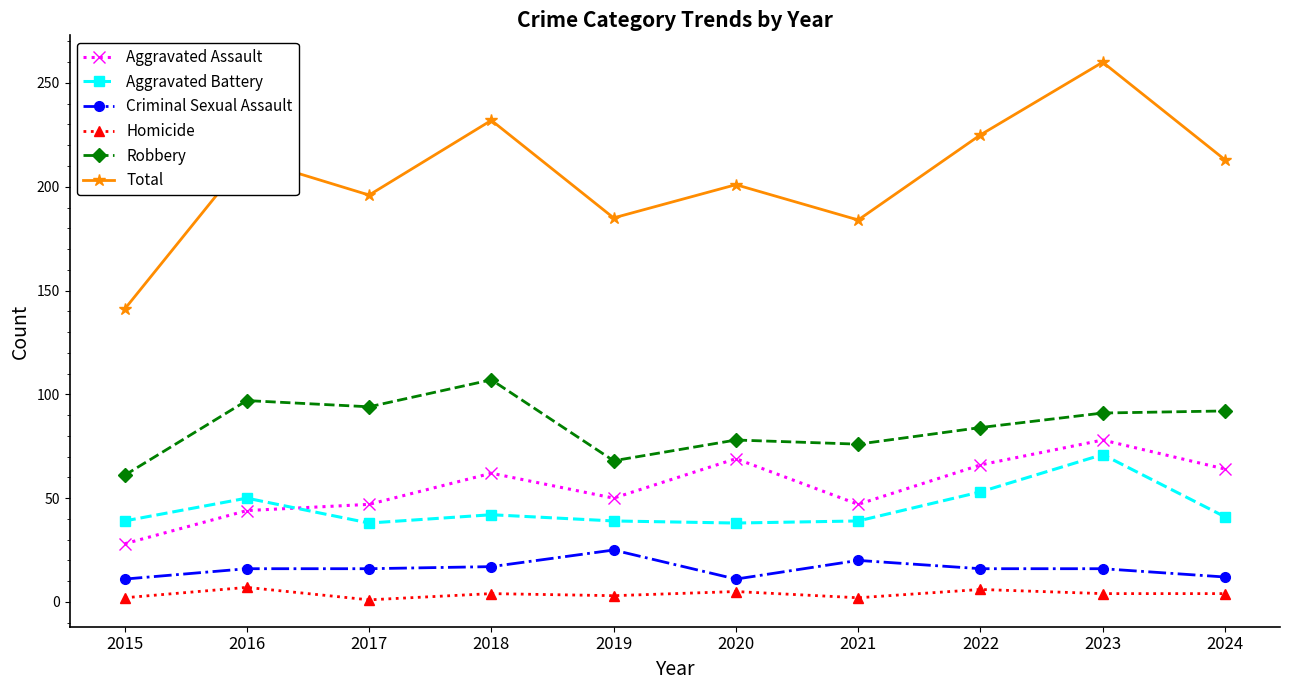

Rank the series by their maximum value, from highest to lowest.

Total, Robbery, Aggravated Assault, Aggravated Battery, Criminal Sexual Assault, Homicide